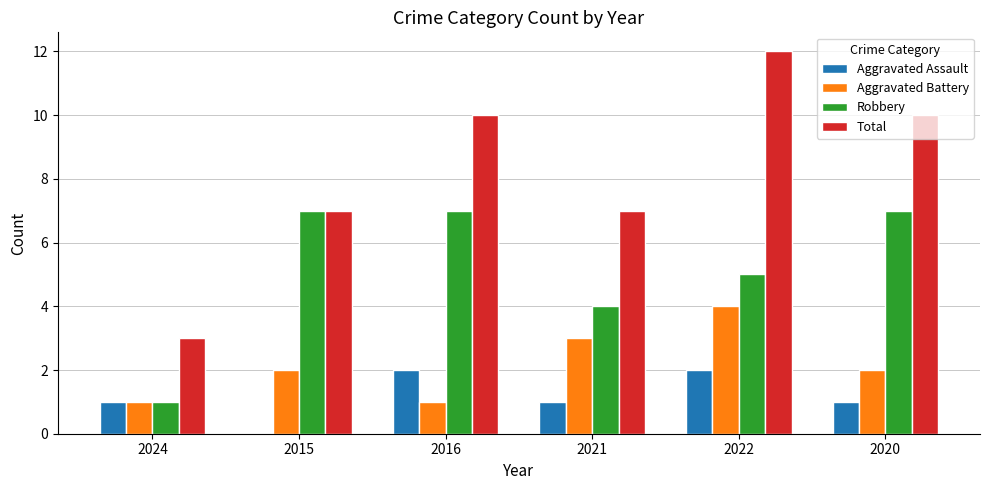

Between 2024 and 2021, which series saw the biggest shift?

Total